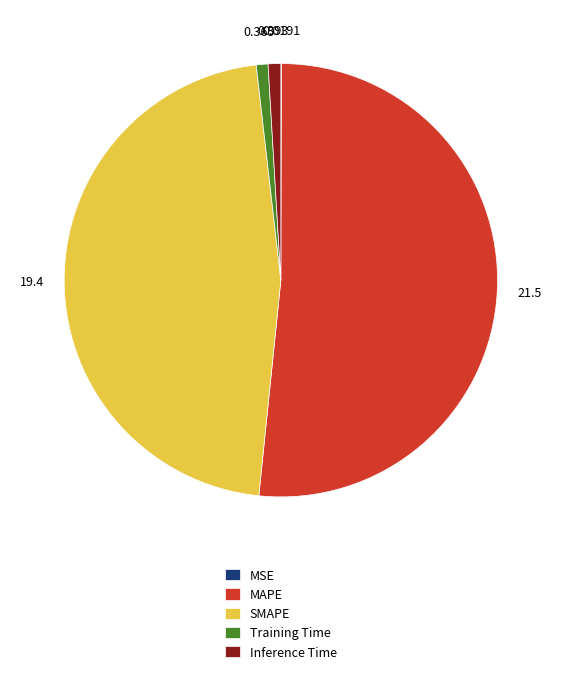

Which has a higher value, SMAPE or Inference Time?

SMAPE